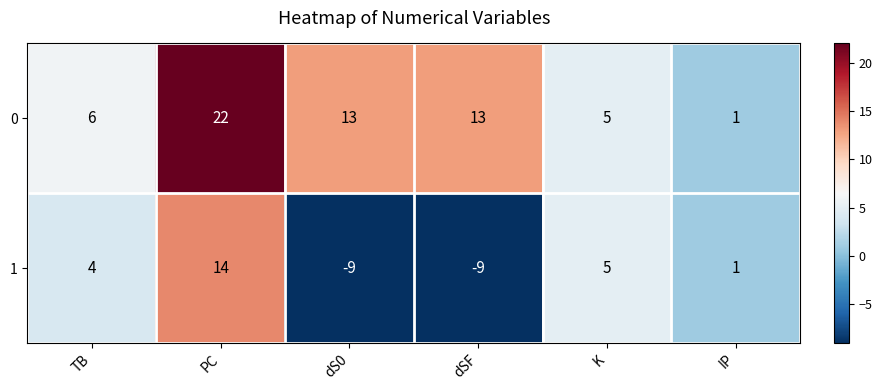

What is the maximum value shown in the chart?

22